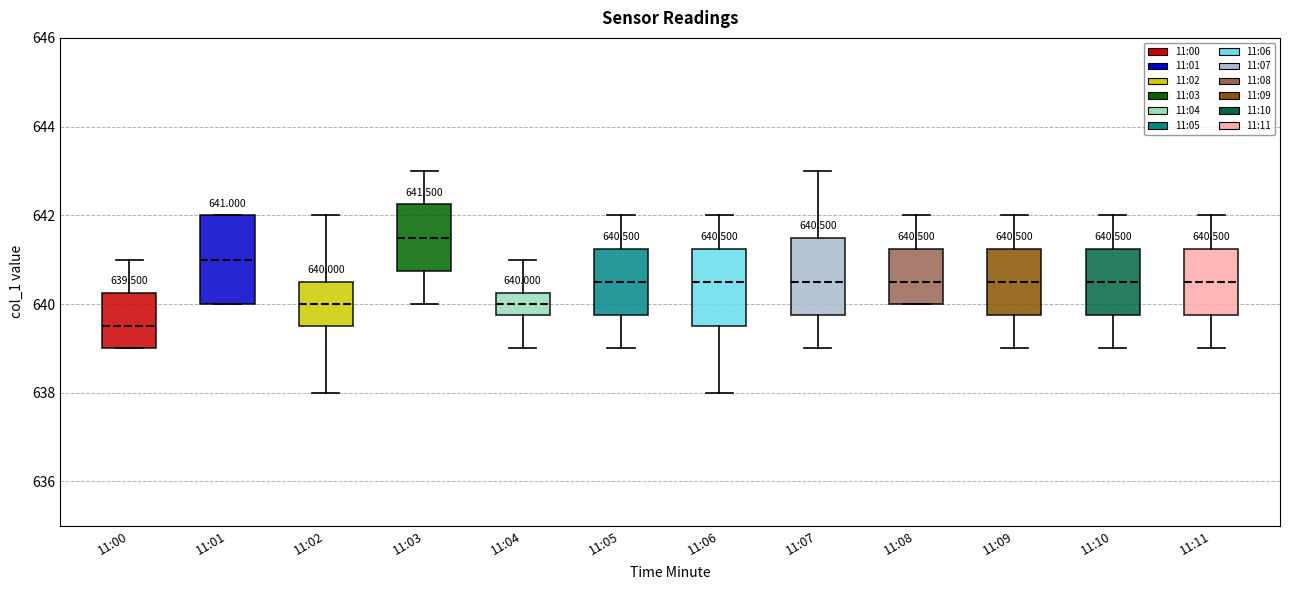

Which box has the highest median line?

11:03